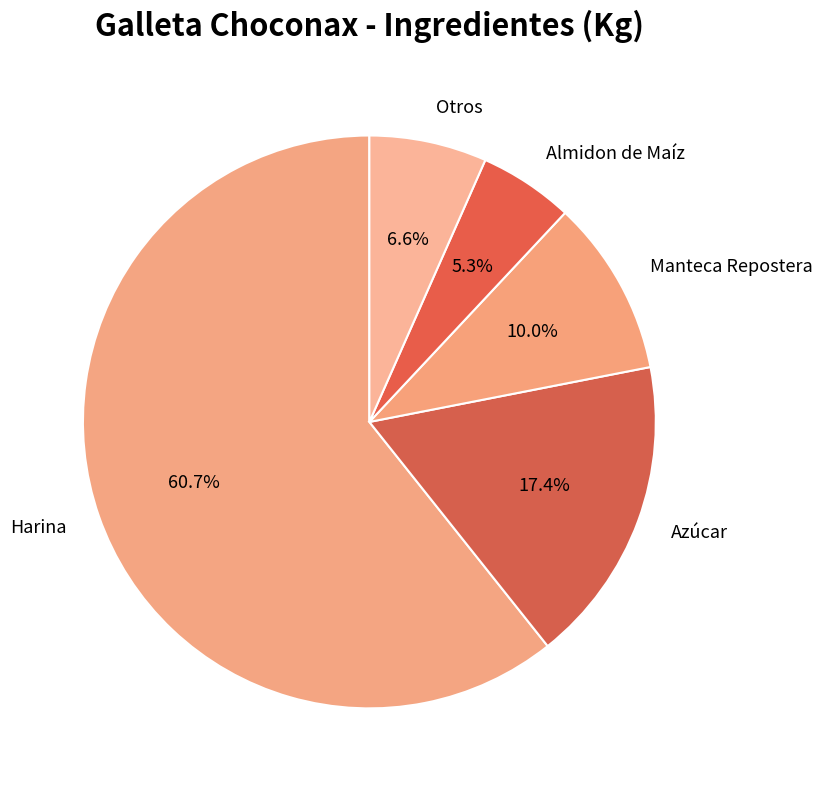

Combined, do Otros and Almidon de Maíz account for over 50%?

No